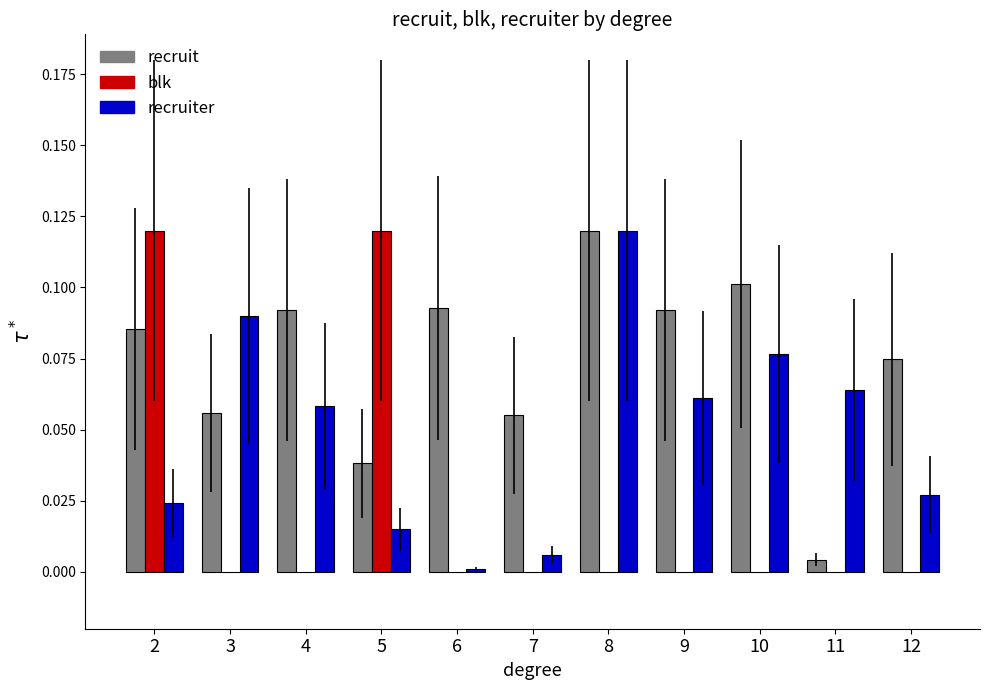

What is the sum of all blk values?

0.2